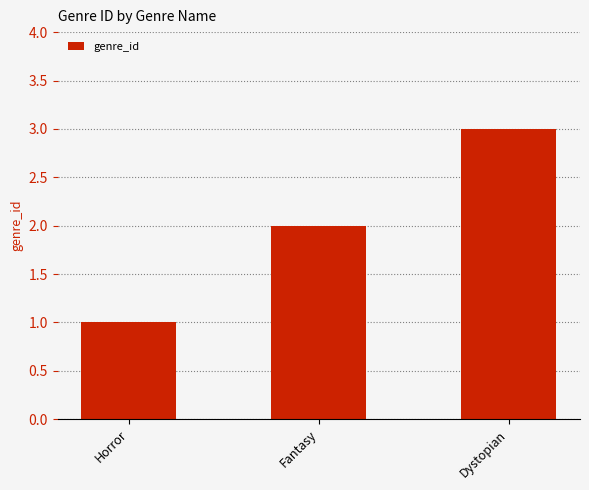

The chart shows a value of 2 at Fantasy. True or false?

True